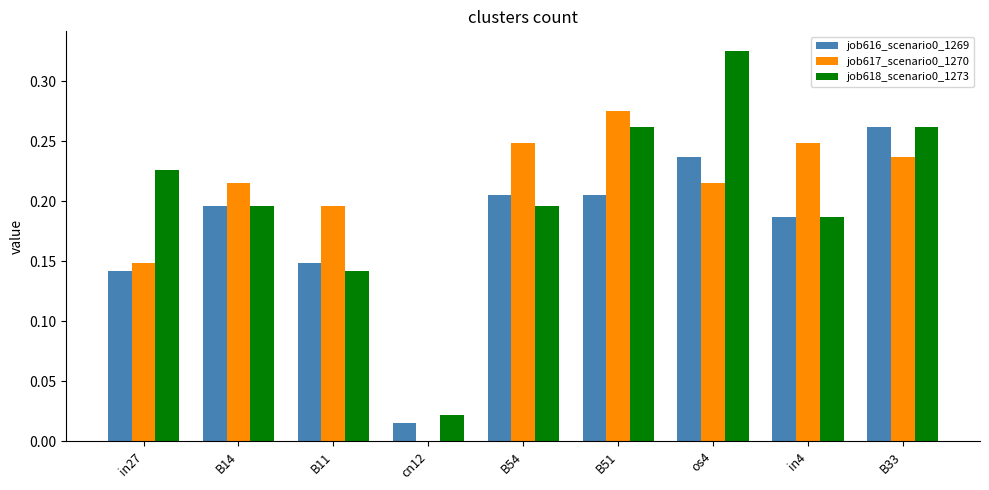

Are the bars horizontal?

No